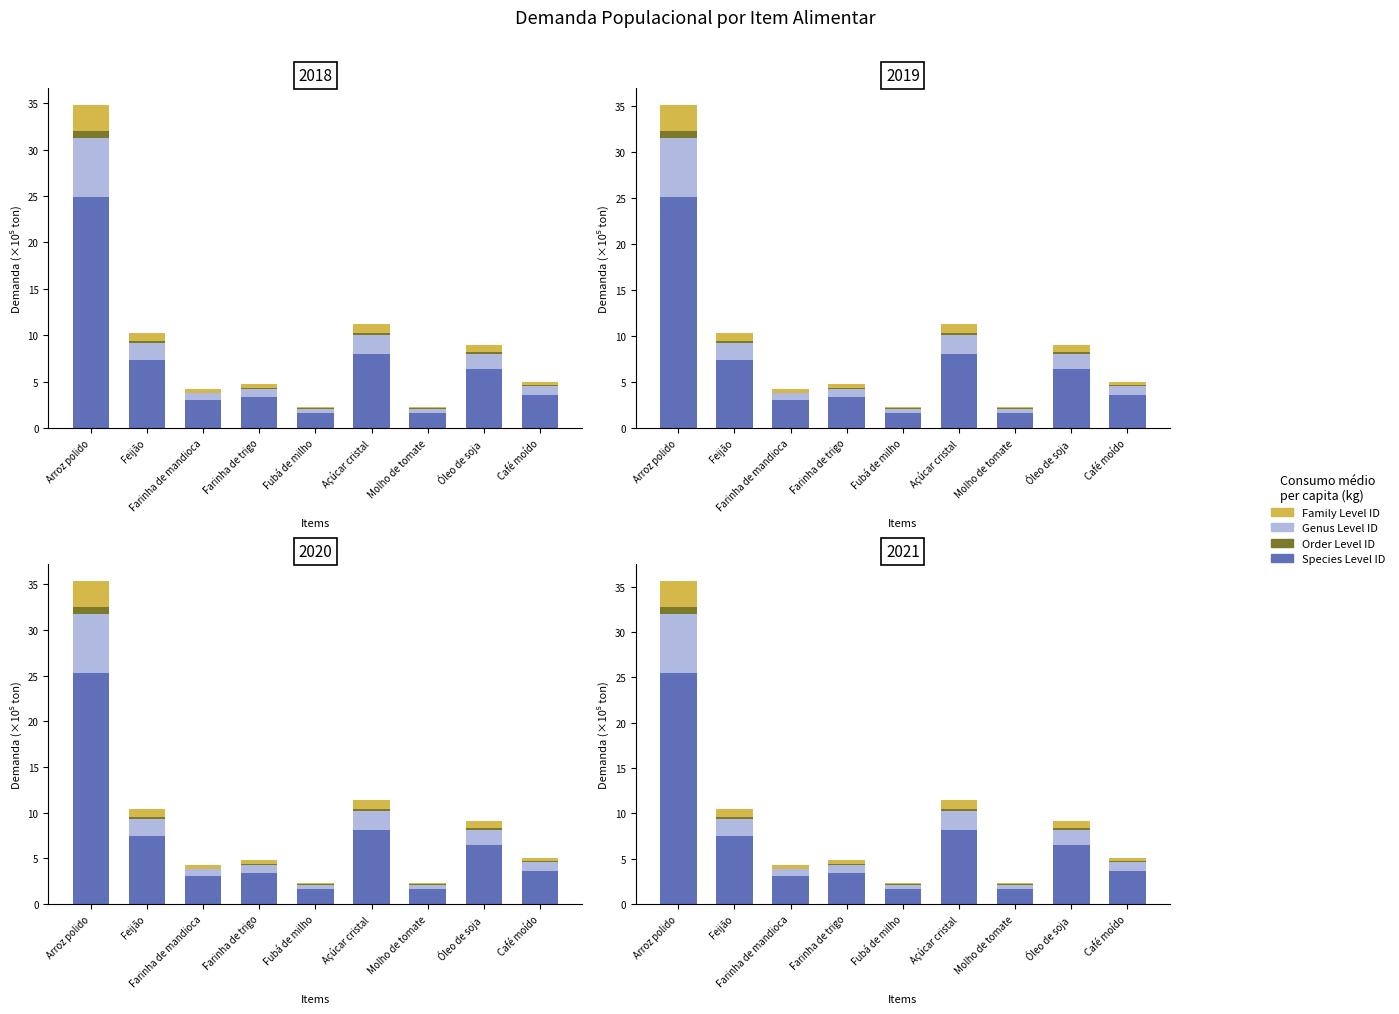

Between Açúcar cristal and Molho de tomate, which is larger?

Açúcar cristal